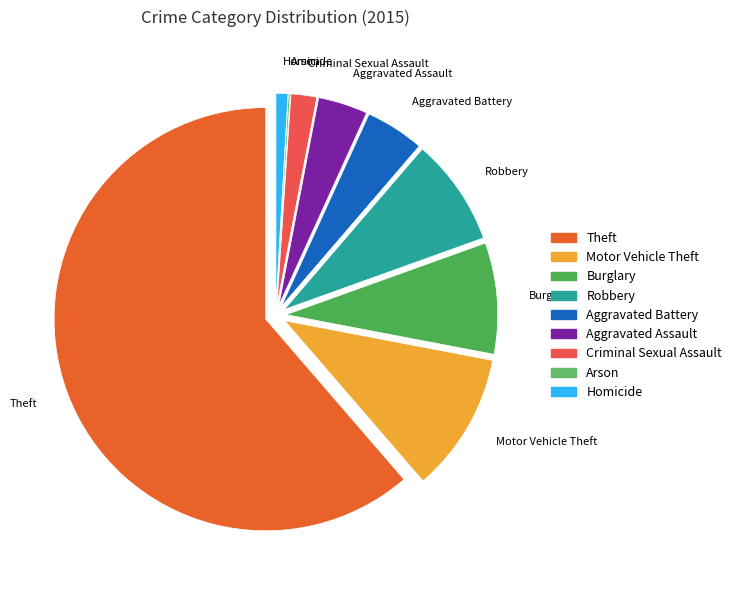

Which slice is the largest?

Theft